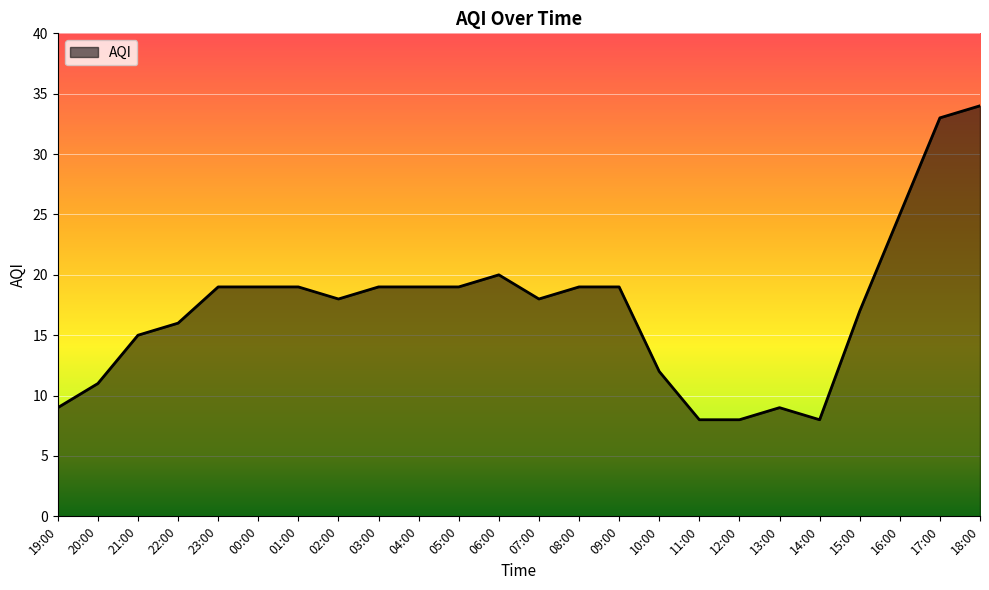

True or false: the data shows 34 at 18:00.

True